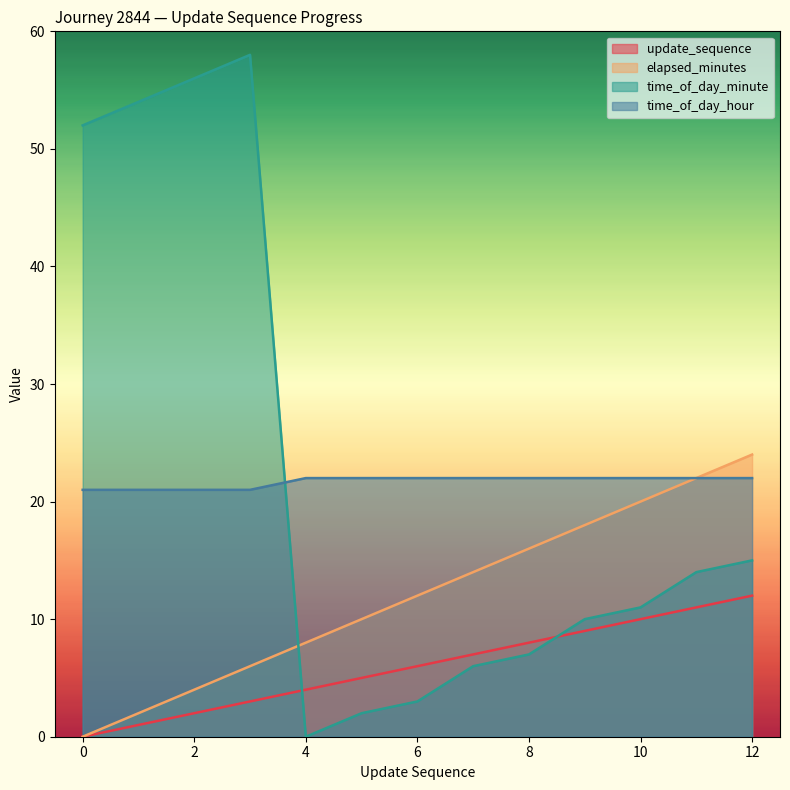

How many series are shown in this chart?

4